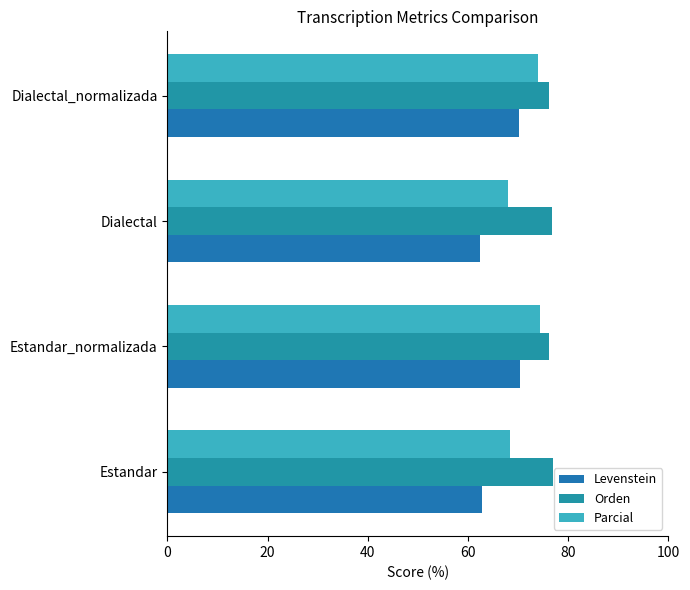

What is the difference between the second highest and second lowest values in the Levenstein series?

7.4